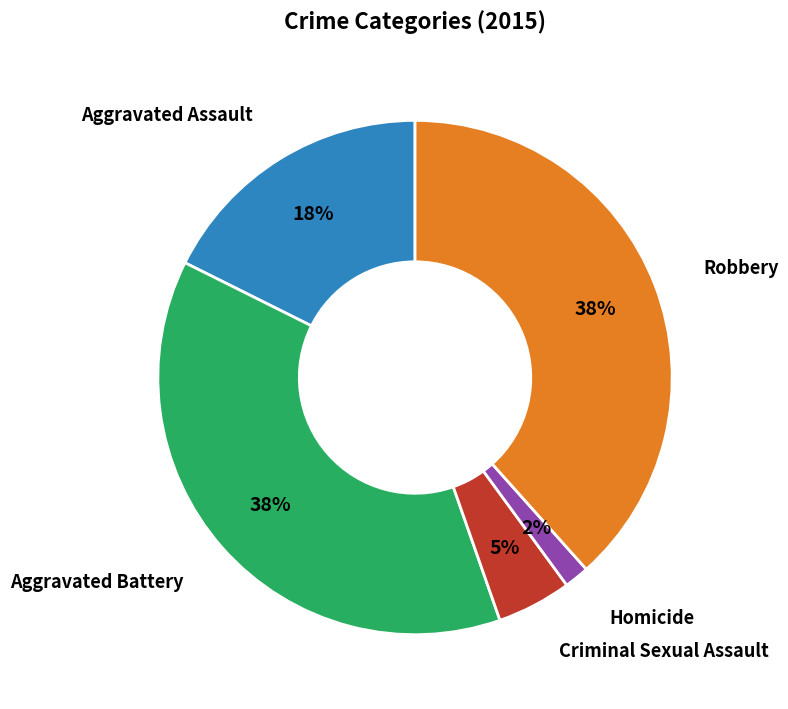

Is there any slice that represents more than half of the pie?

No